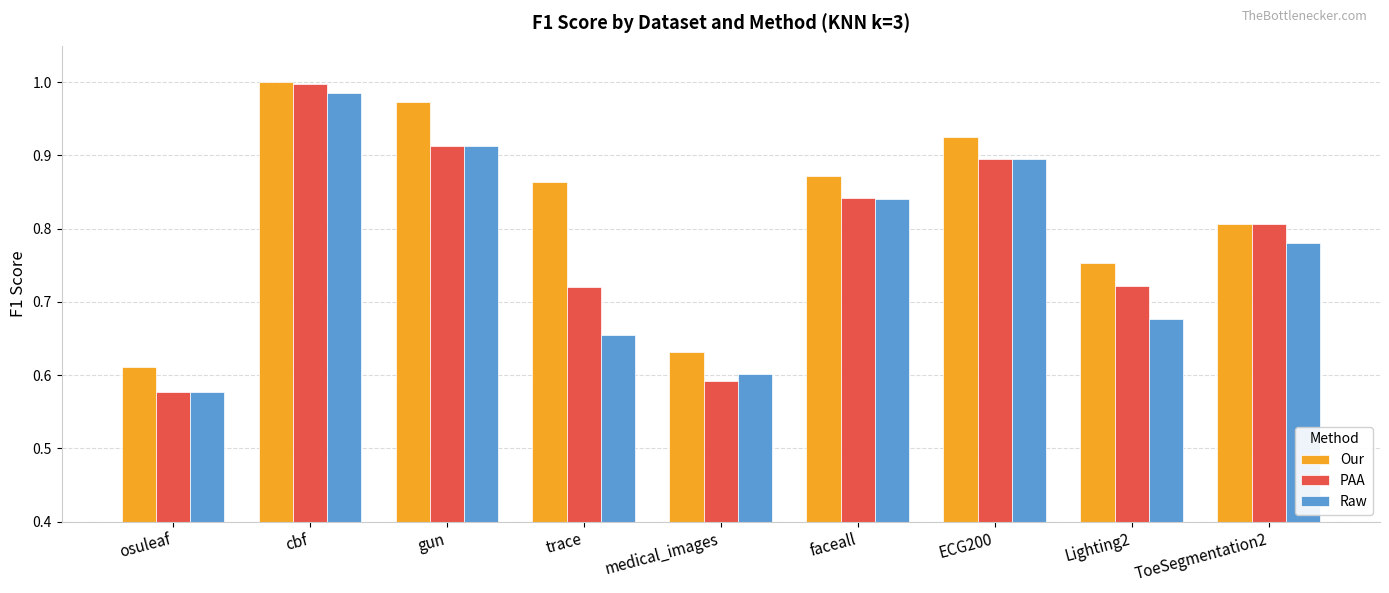

Which series changed the most between gun and ECG200?

Our